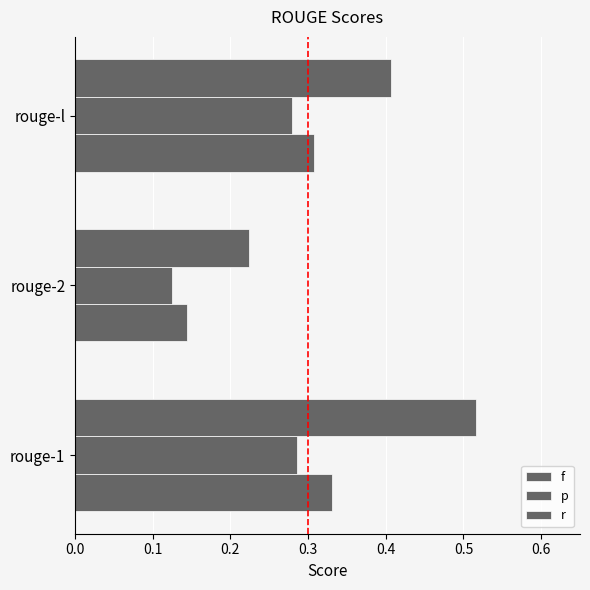

Which series has the widest spread of values?

r